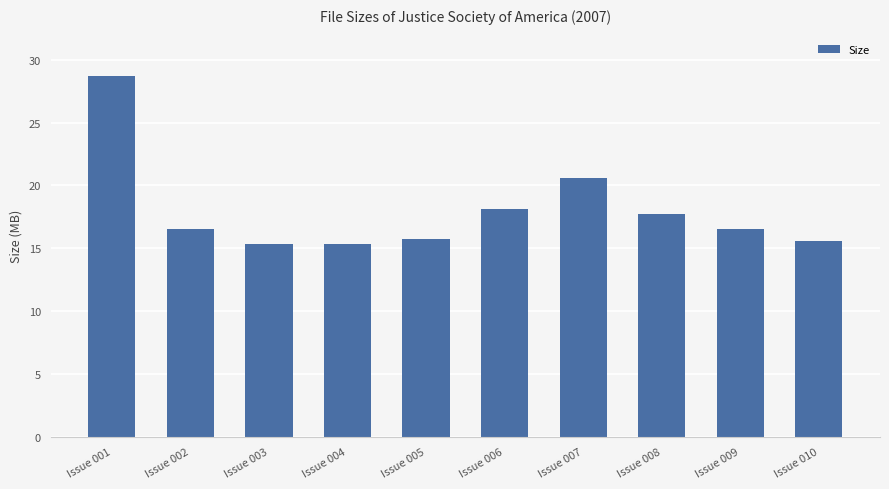

How many bars are there in total?

10